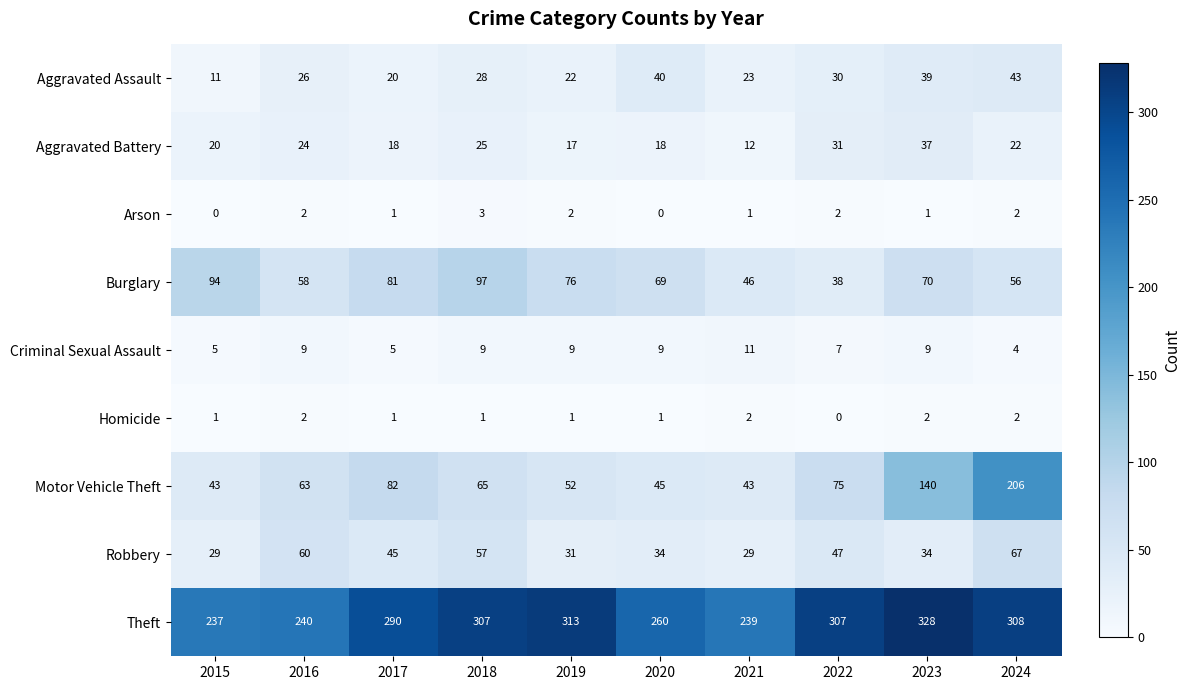

What is the greatest value displayed?

328